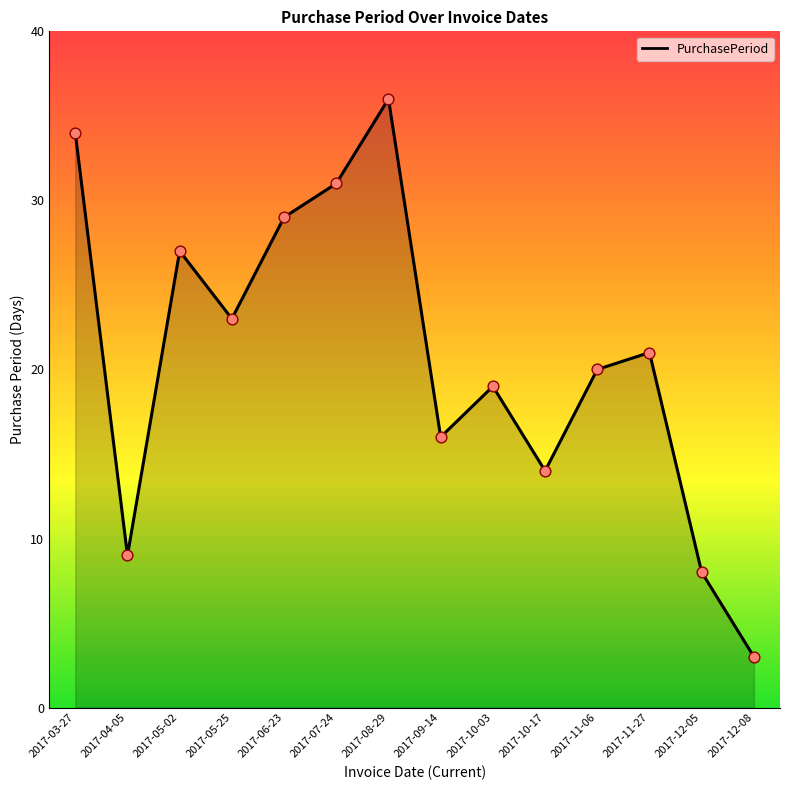

Approximately how many times larger is the value at 2017-11-06 compared to 2017-05-02?

0.7